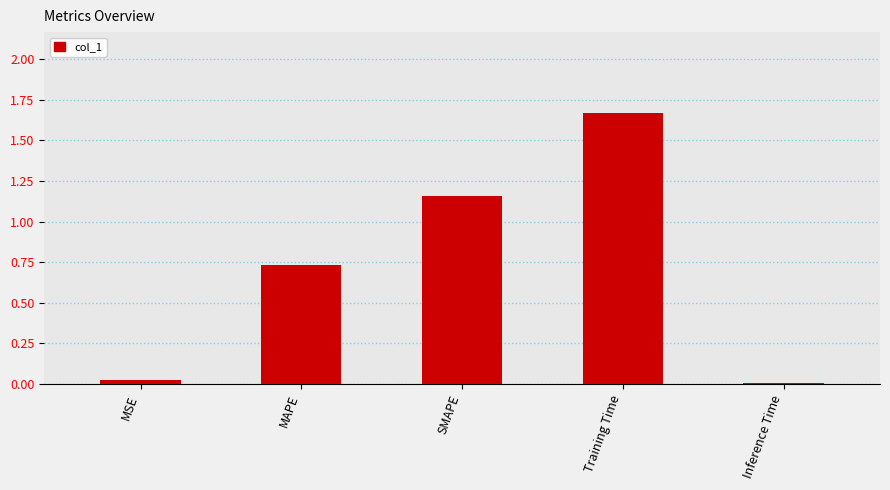

At which category does the chart reach its peak across all series?

Training Time